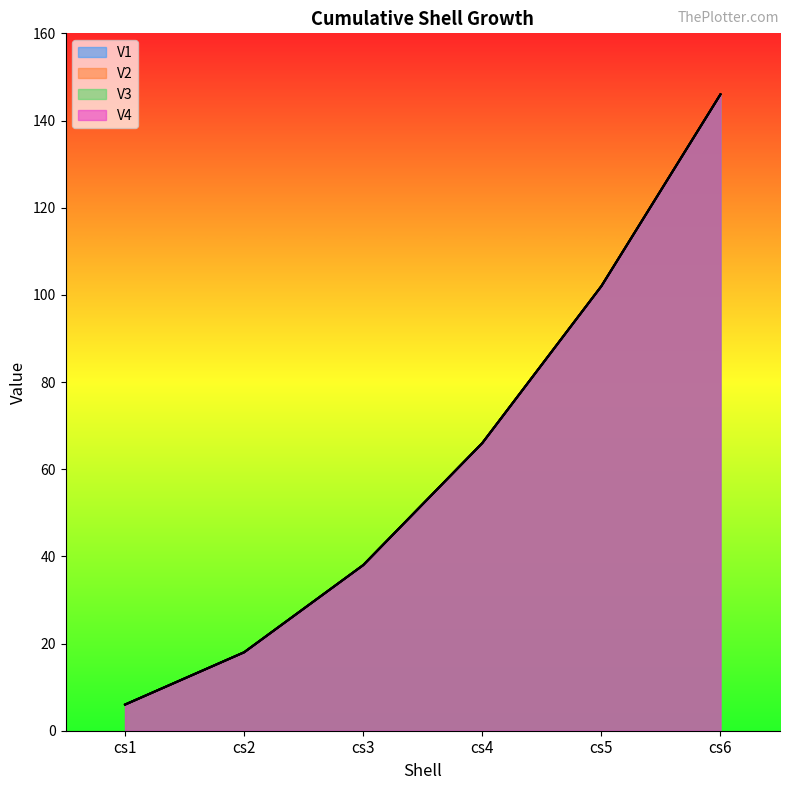

True or false: V4 and V1 intersect in this chart.

False